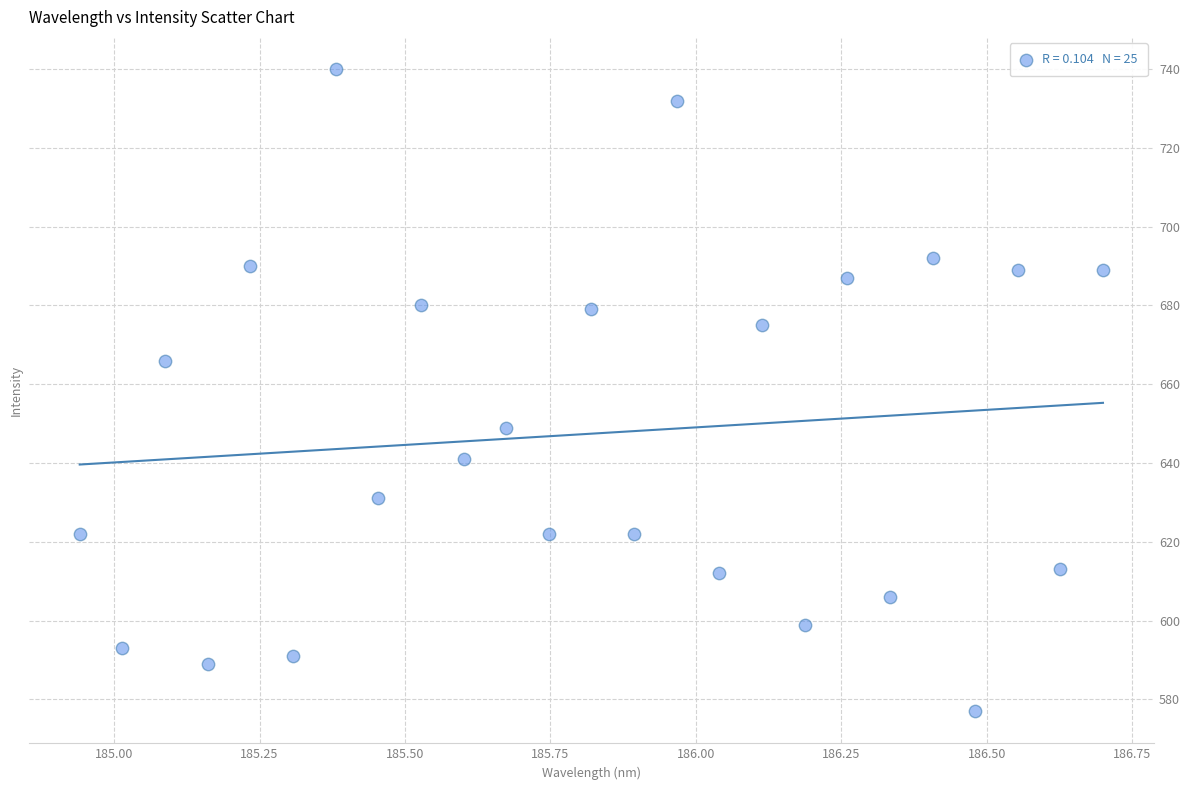

What is the range of Y values (max minus min)?

163